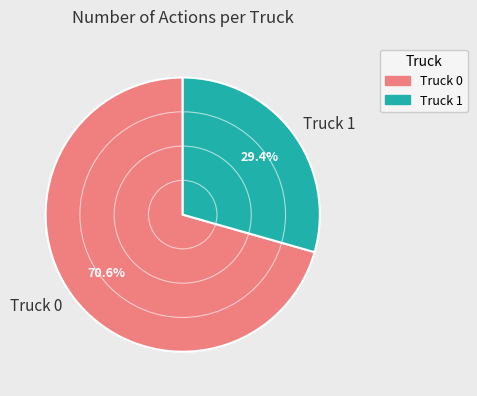

Rank the categories by value from highest to lowest.

Truck 0, Truck 1